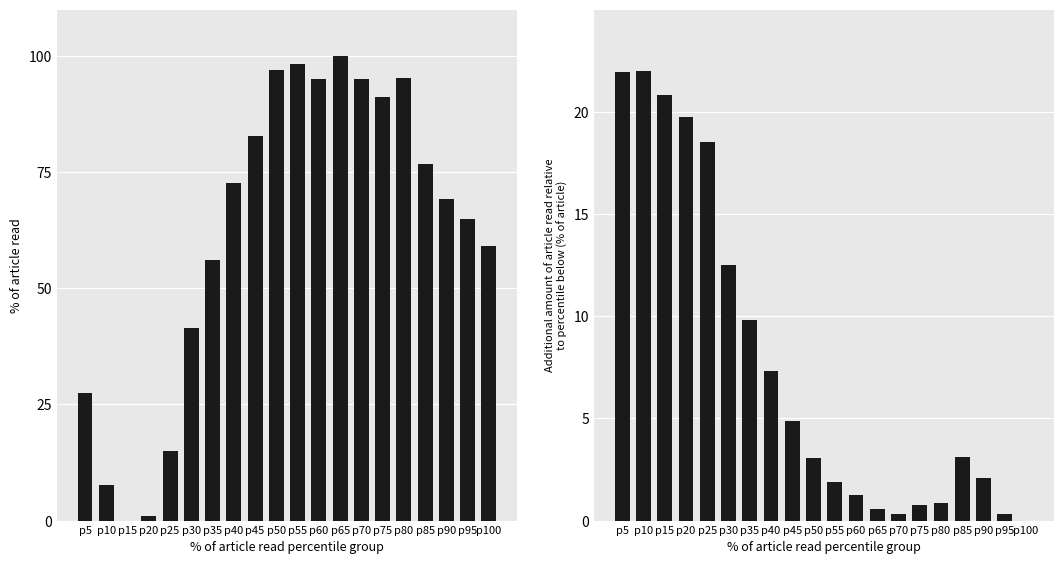

Which category has the highest value across all series?

p65